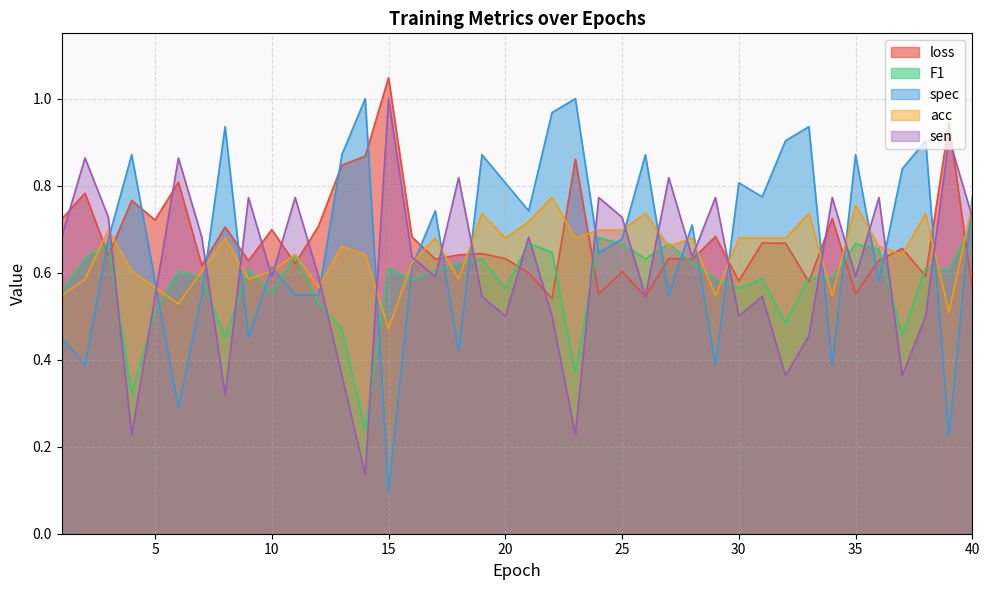

At which label is F1 closest to 0?

14